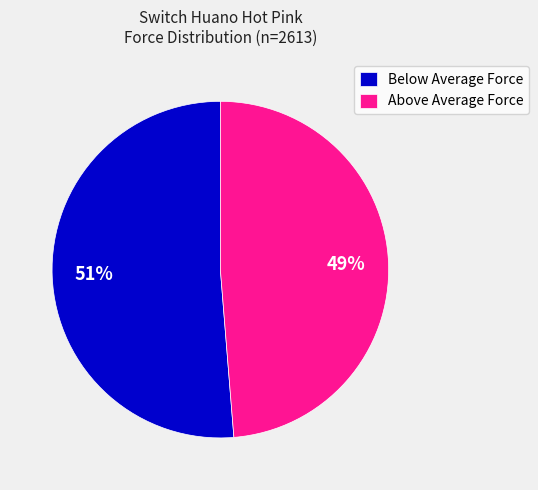

Is the sum of Below Average Force and Above Average Force greater than half?

Yes